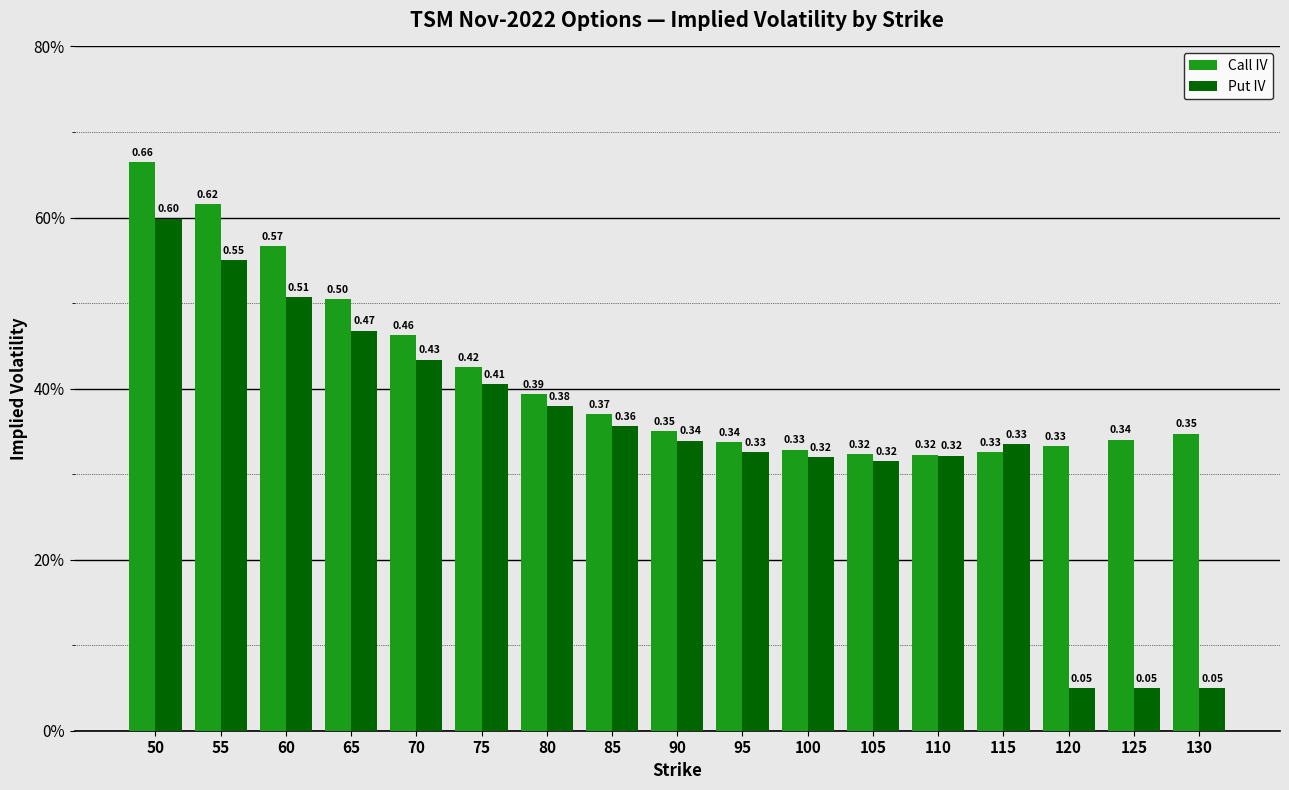

What is the total value across all series at 115?

0.7